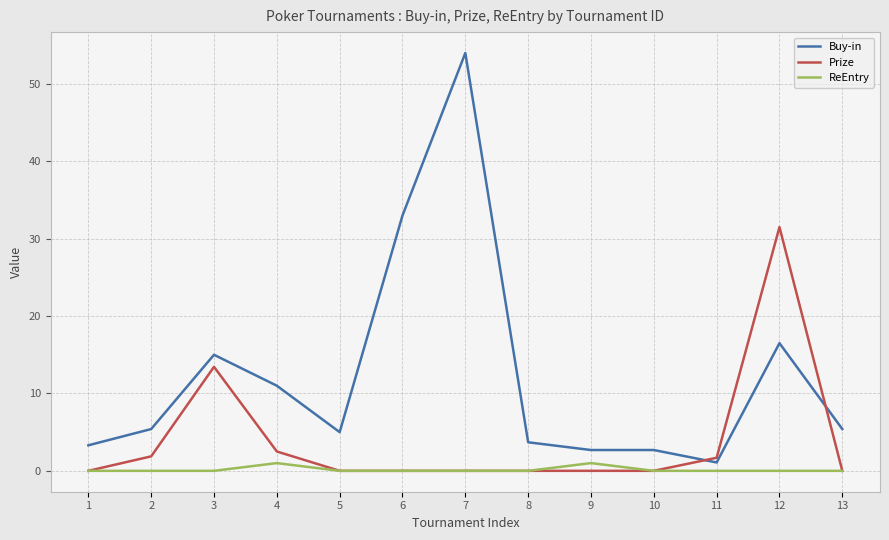

At which category is the sum across all series the highest?

7